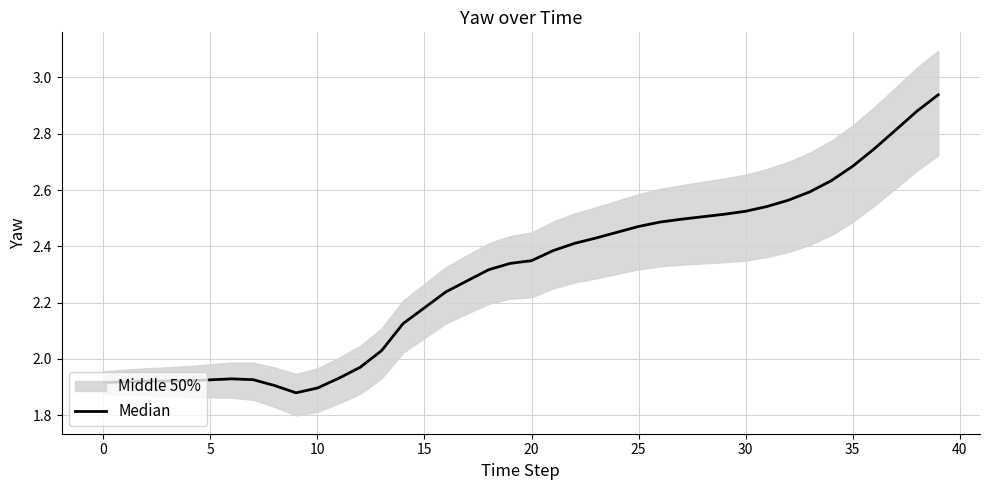

At which label is the value closest to 2?

12